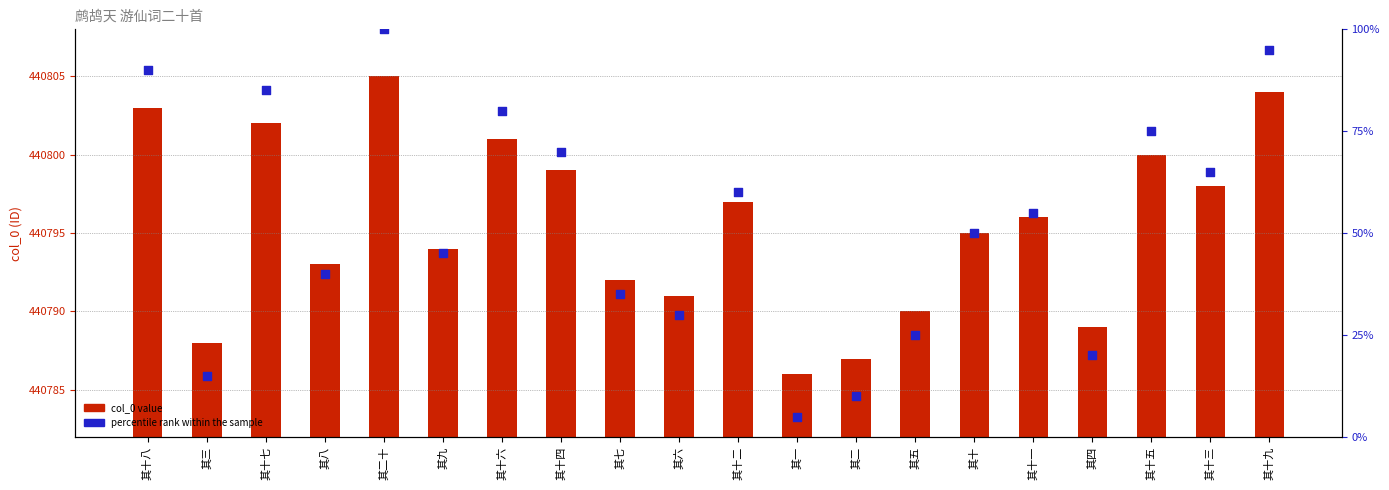

Which series has the widest spread of Y values?

col_0 value